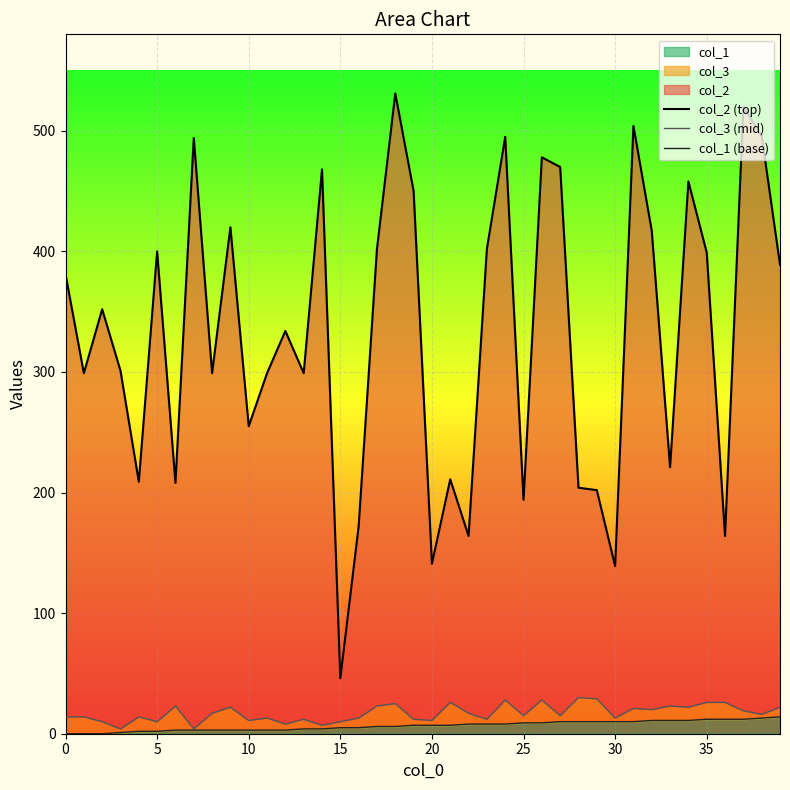

What is the highest value of the col_3 (mid) series?

30